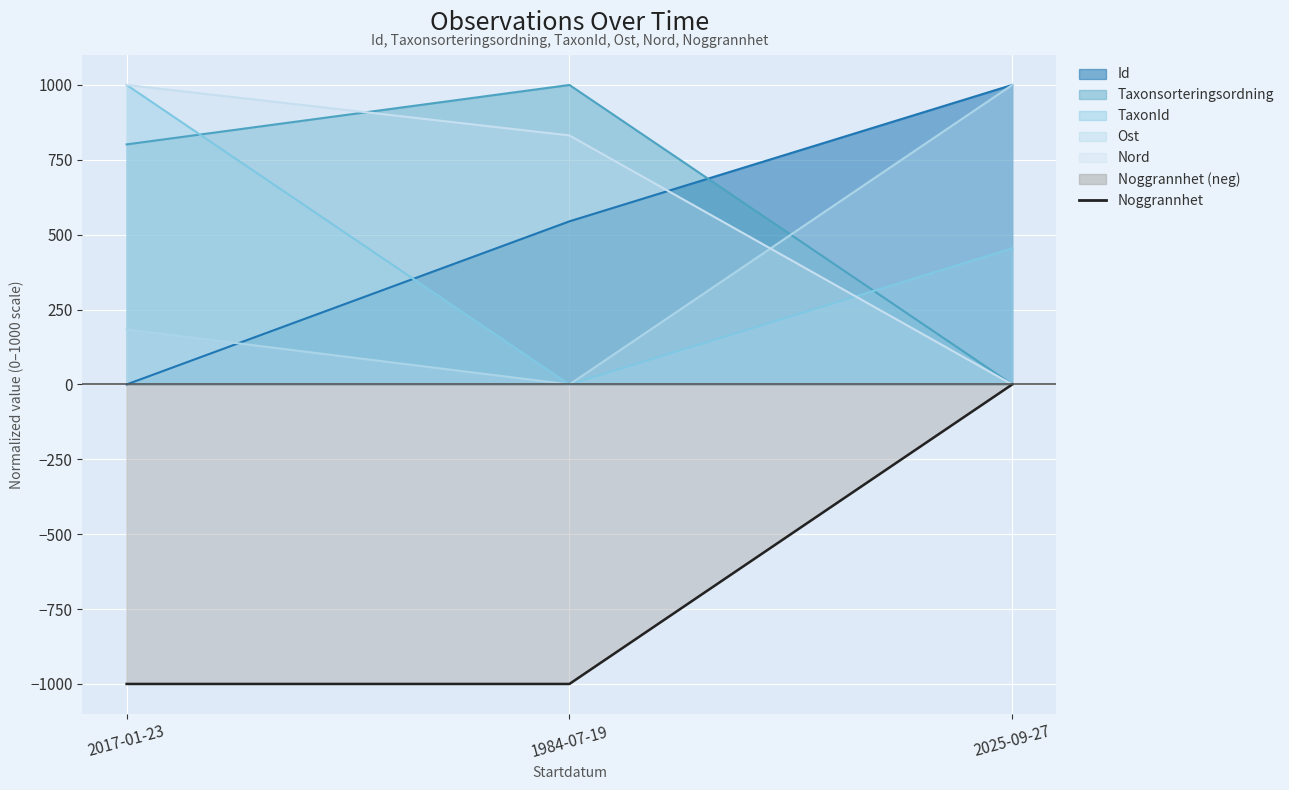

How many lines are shown in the chart?

1